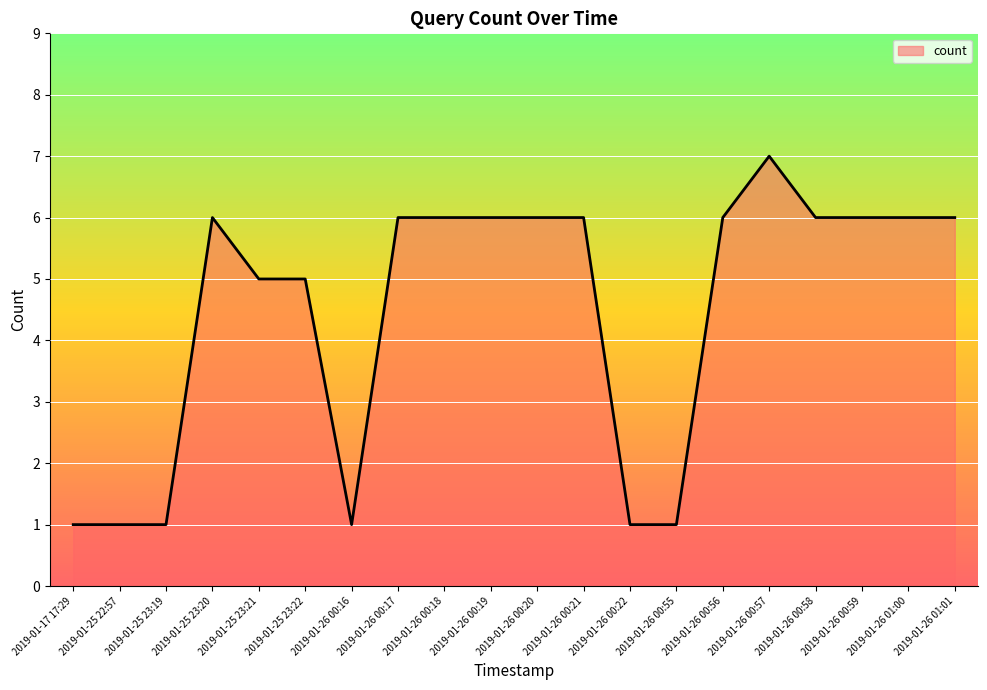

What position from the left is 2019-01-26 00:59?

18